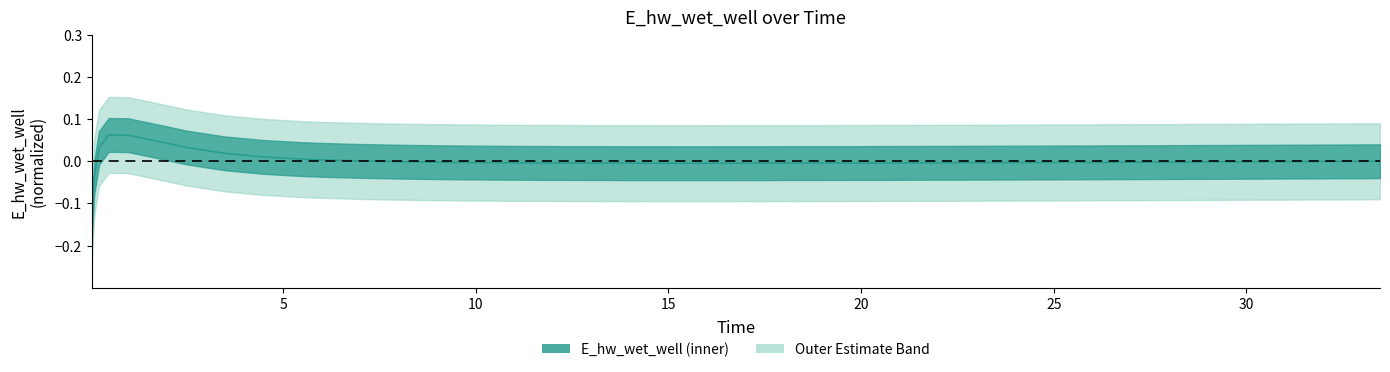

What is the label of the 14th point from the left?

8.96875